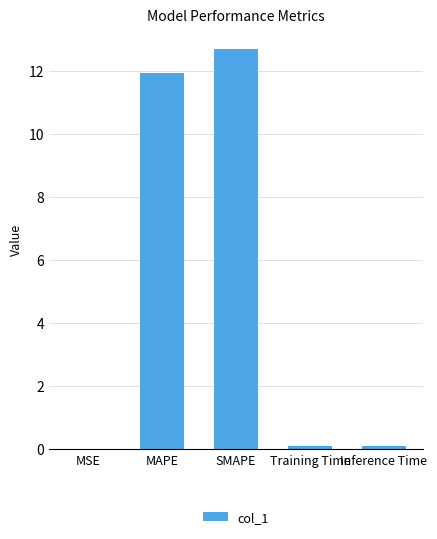

What is the sum of all values?

24.9